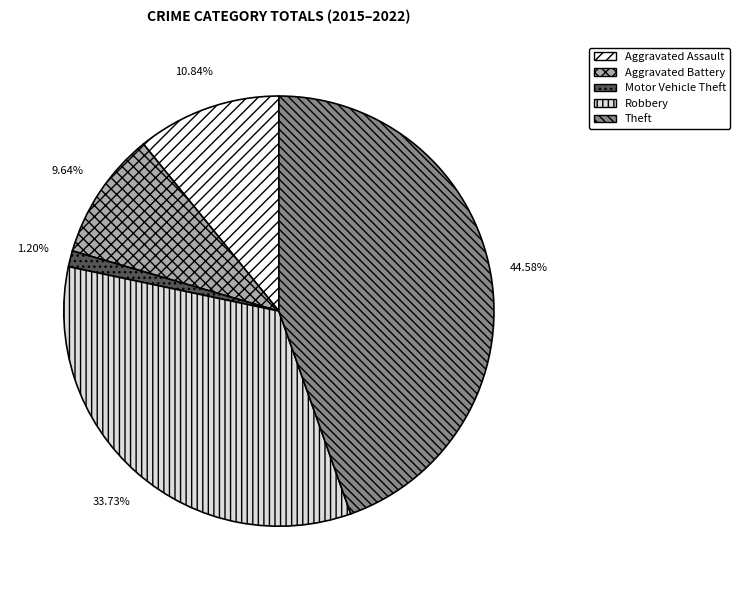

Which slice is the smallest?

Motor Vehicle Theft